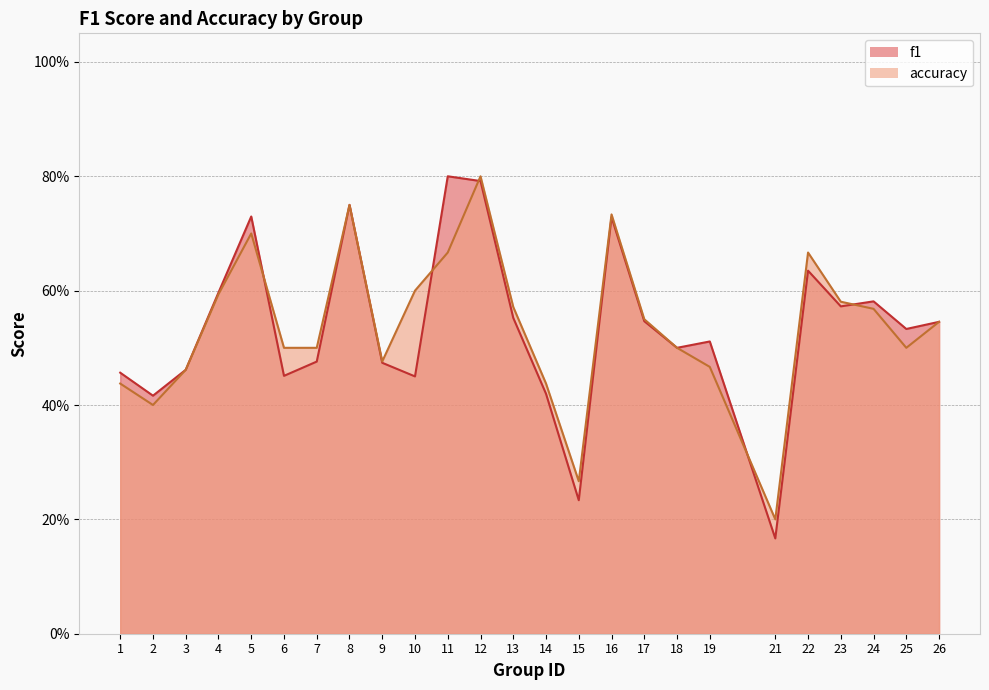

How many intersections are there between accuracy and f1?

5